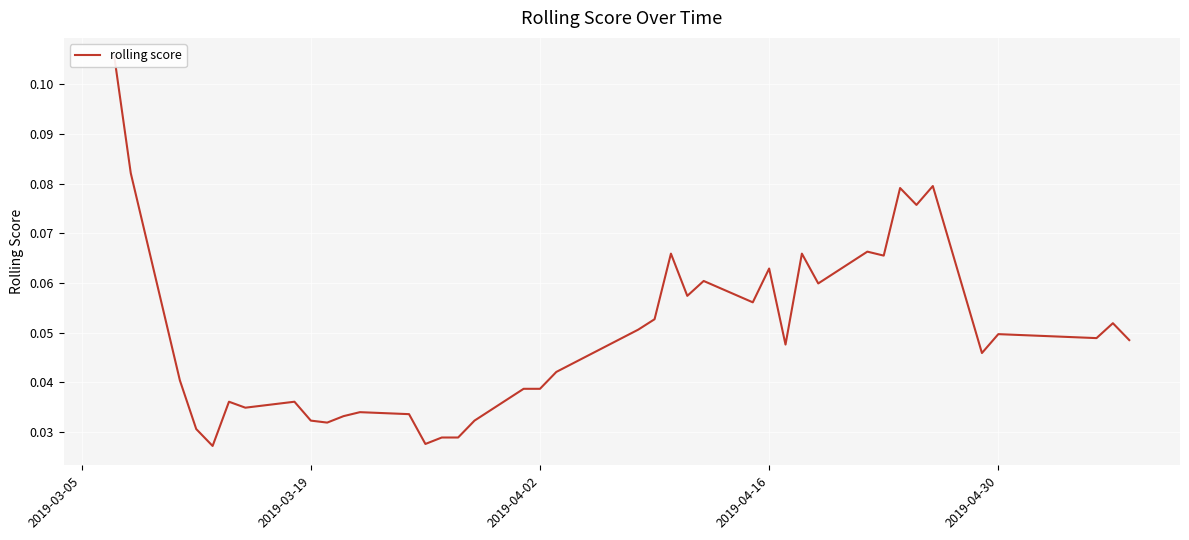

Reading right to left, what are all the values shown in this chart?

0.0	0.1	0.0	0.0	0.0	0.1	0.1	0.1	0.1	0.1	0.1	0.1	0.0	0.1	0.1	0.1	0.1	0.1	0.1	0.1	0.0	0.0	0.0	0.0	0.0	0.0	0.0	0.0	0.0	0.0	0.0	0.0	0.0	0.0	0.0	0.0	0.0	0.0	0.1	0.1